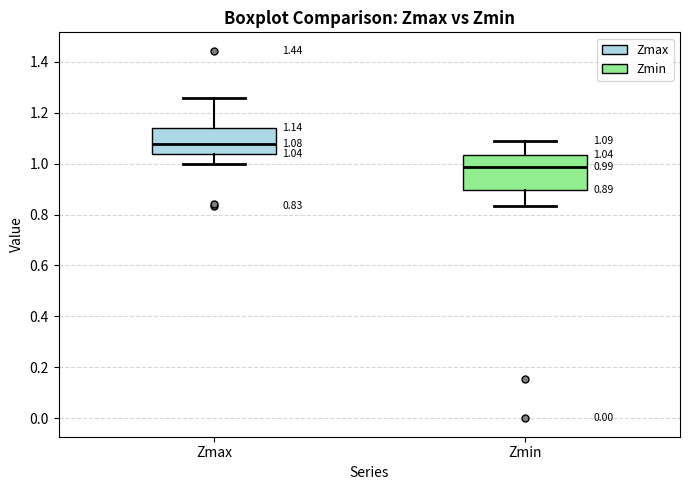

Which box is the tallest, from its lower edge to its upper edge?

Zmin